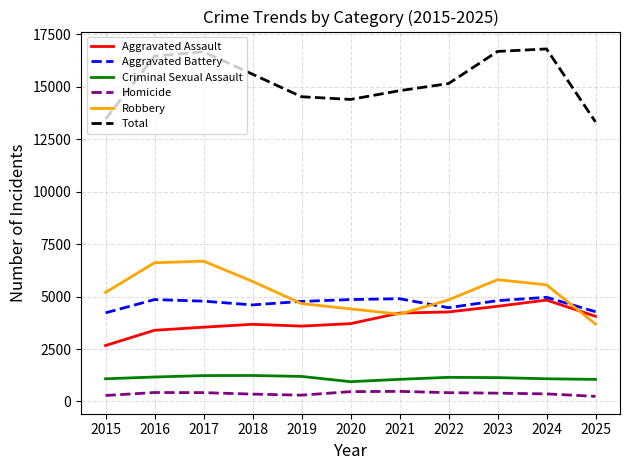

True or false: Homicide and Aggravated Assault intersect in this chart.

False